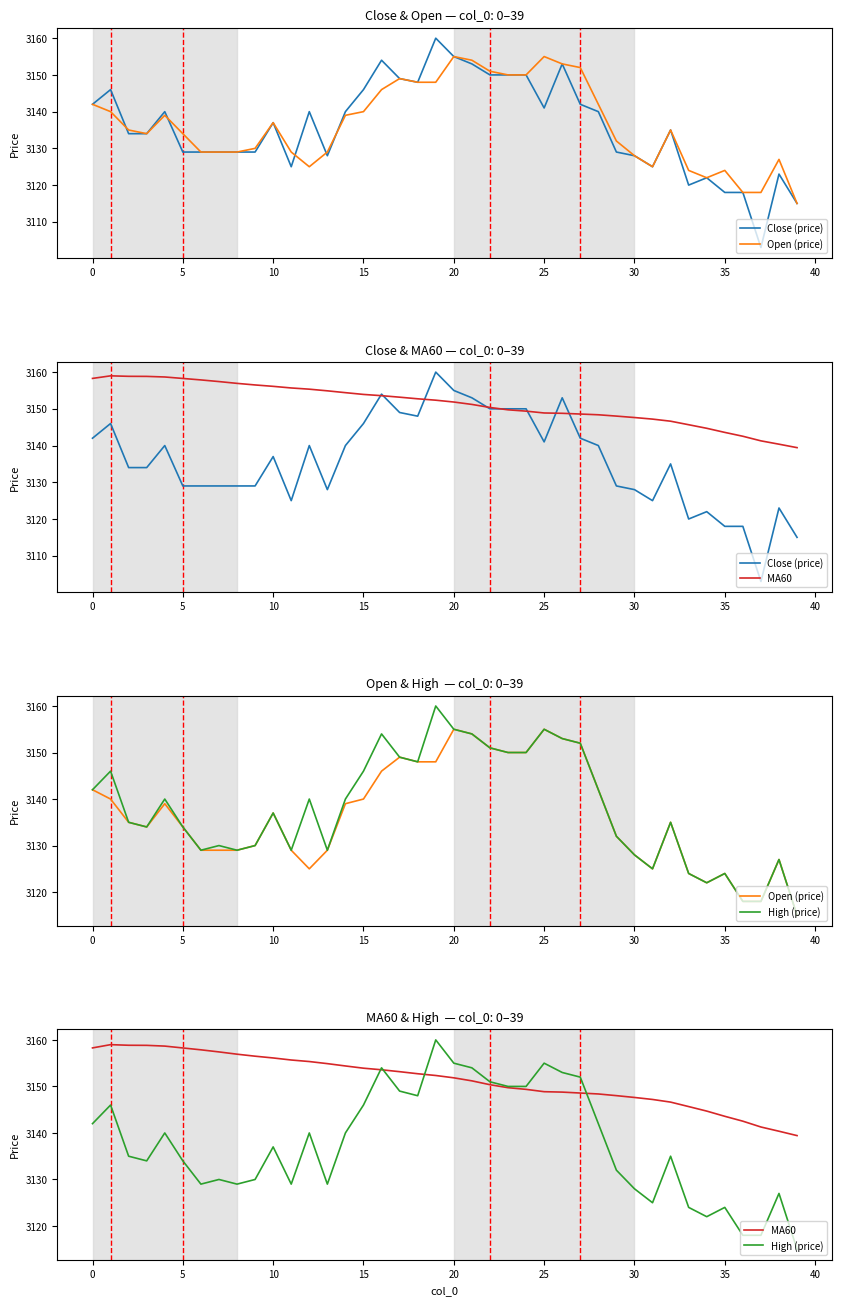

What are all the series names shown in the legend?

Close (price), Open (price), MA60, High (price)